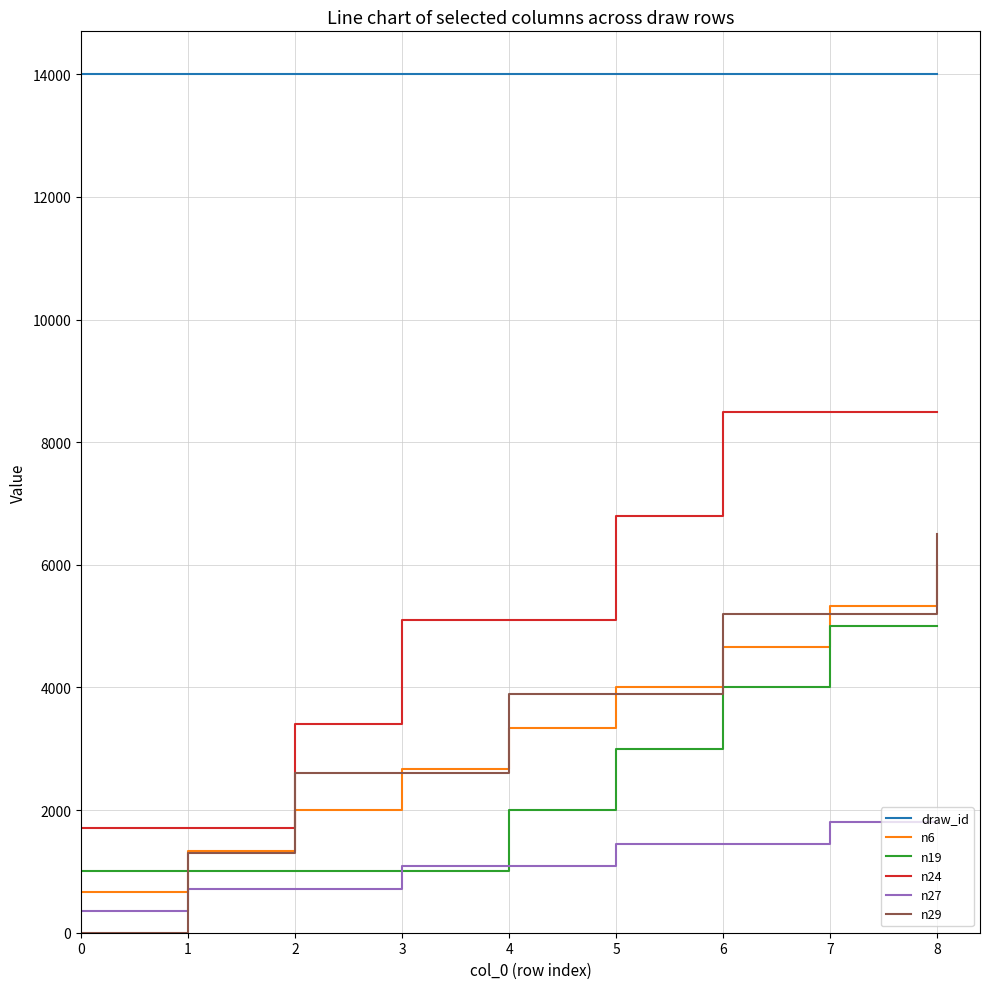

Rank the series at 0 from highest to lowest value.

draw_id, n24, n19, n6, n27, n29